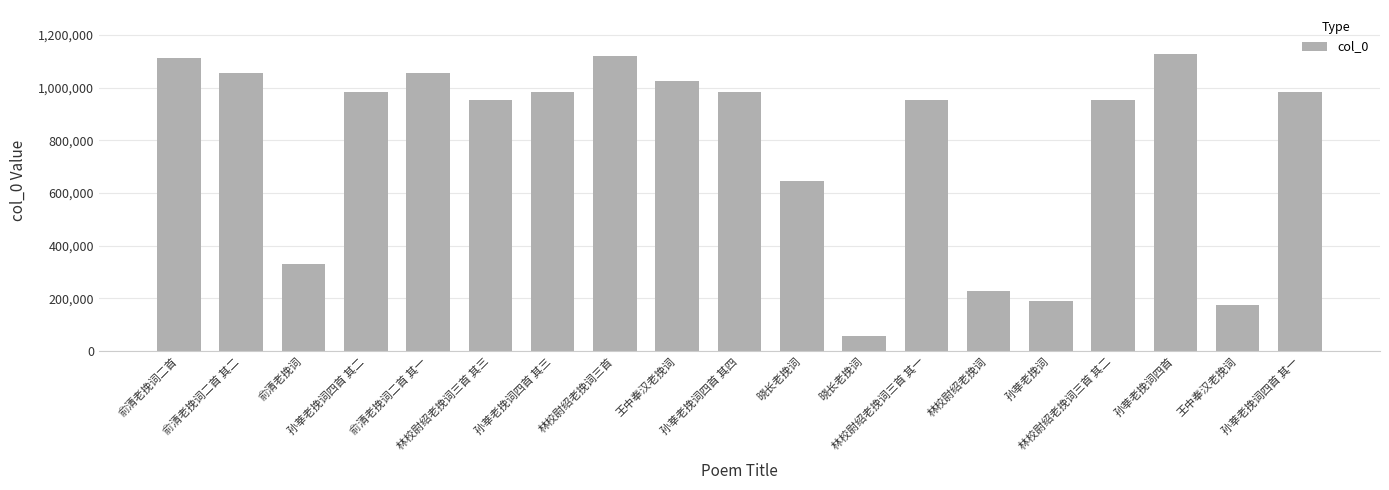

Does the chart contain any negative values?

No